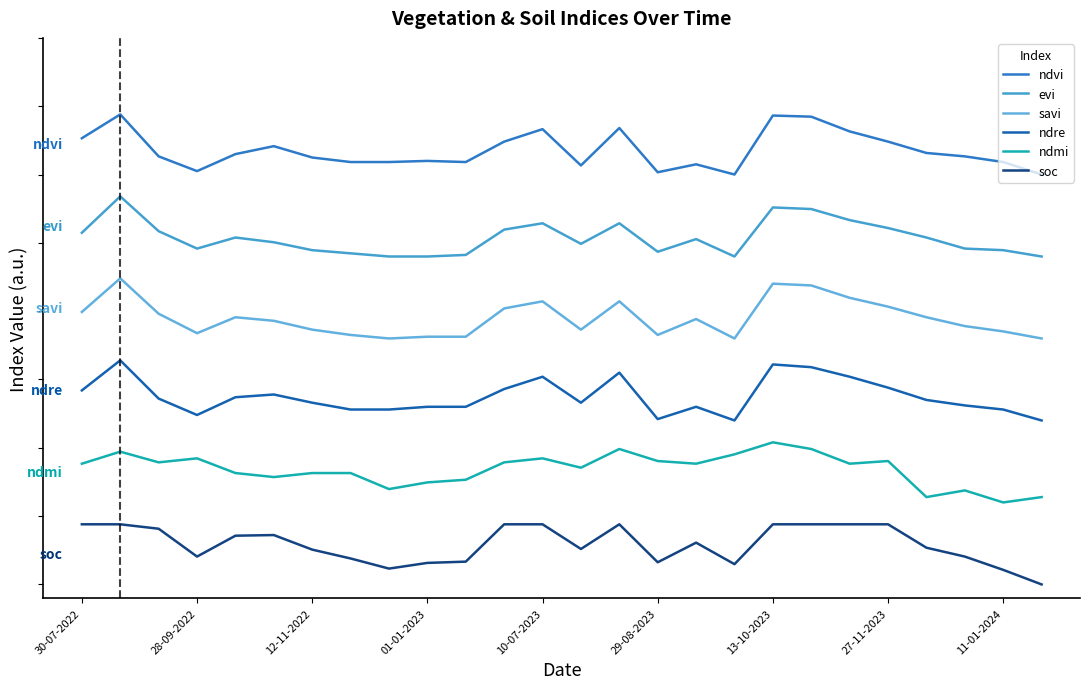

Which series has the largest total across all categories?

ndvi